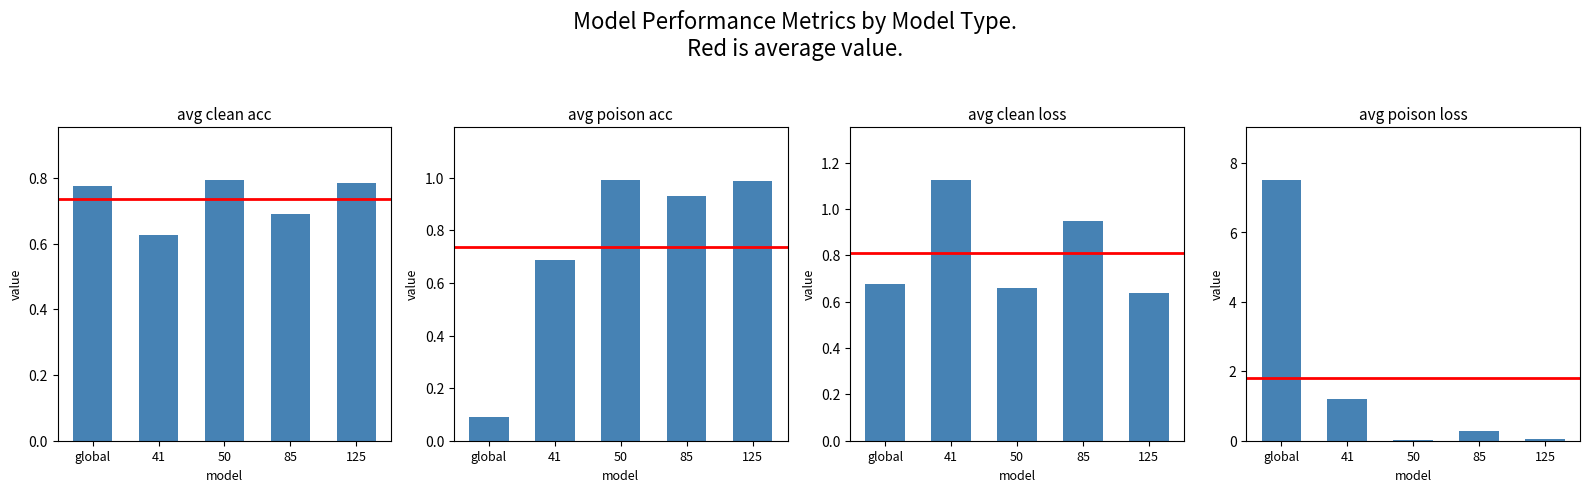

At global, list the series in order from largest to smallest.

avg_poison_loss, avg_clean_acc, avg_clean_loss, avg_poison_acc